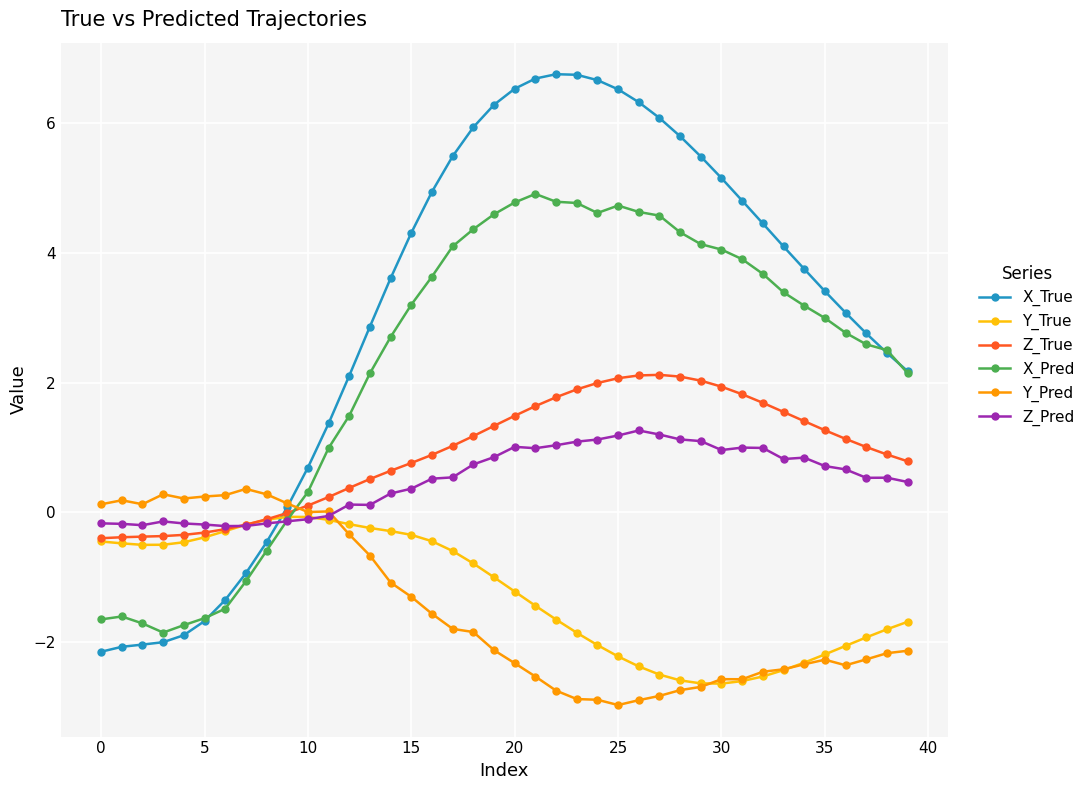

Which series has the largest range (max minus min)?

X_True